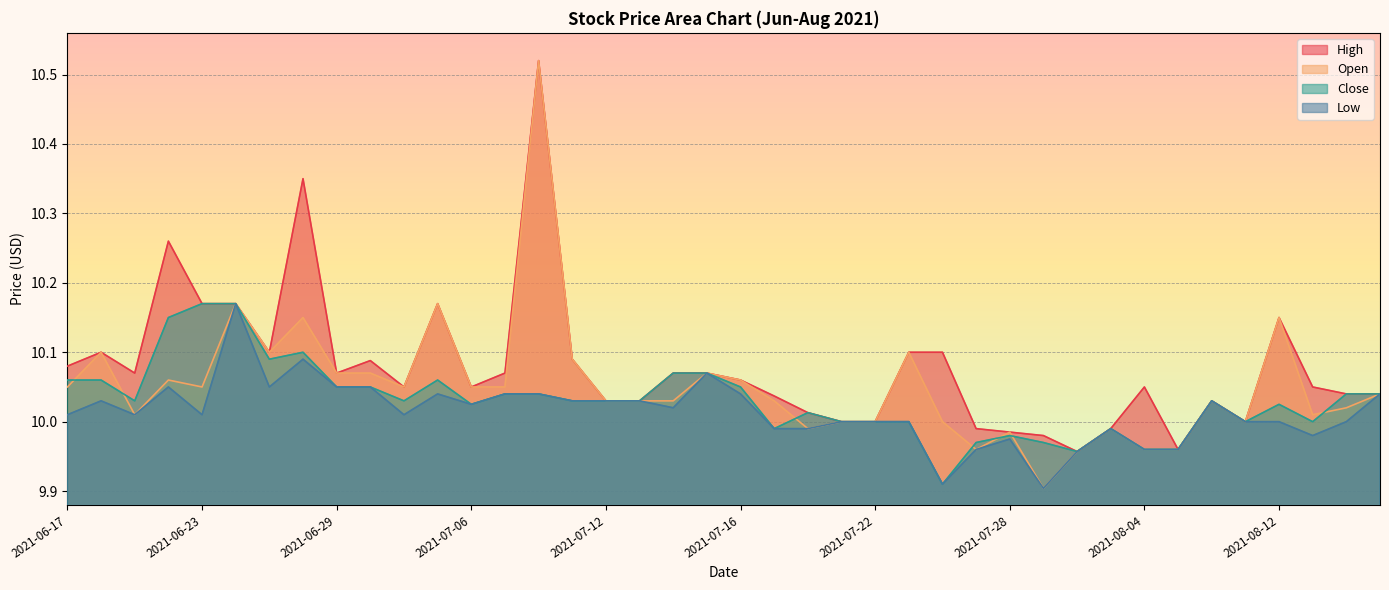

Reading left to right, list all the values displayed in this chart.

High: 10.1	10.1	10.1	10.3	10.2	10.2	10.1	10.4	10.1	10.1	10.1	10.2	10.1	10.1	10.5	10.1	10.0	10.0	10.1	10.1	10.1	10.0	10.0	10.0	10.0	10.1	10.1	10.0	10.0	10.0	10.0	10.0	10.1	10.0	10.0	10.0	10.1	10.1	10.0	10.0
Open: 10.1	10.1	10.0	10.1	10.1	10.2	10.1	10.1	10.1	10.1	10.1	10.2	10.1	10.1	10.5	10.1	10.0	10.0	10.0	10.1	10.1	10.0	10.0	10.0	10.0	10.1	10.0	10.0	10.0	9.9	10.0	10.0	10.0	10.0	10.0	10.0	10.1	10.0	10.0	10.0
Close: 10.1	10.1	10.0	10.1	10.2	10.2	10.1	10.1	10.1	10.1	10.0	10.1	10.0	10.0	10.0	10.0	10.0	10.0	10.1	10.1	10.1	10.0	10.0	10.0	10.0	10.0	9.9	10.0	10.0	10.0	10.0	10.0	10.0	10.0	10.0	10.0	10.0	10.0	10.0	10.0
Low: 10.0	10.0	10.0	10.1	10.0	10.2	10.1	10.1	10.1	10.1	10.0	10.0	10.0	10.0	10.0	10.0	10.0	10.0	10.0	10.1	10.0	10.0	10.0	10.0	10.0	10.0	9.9	10.0	10.0	9.9	10.0	10.0	10.0	10.0	10.0	10.0	10.0	10.0	10.0	10.0